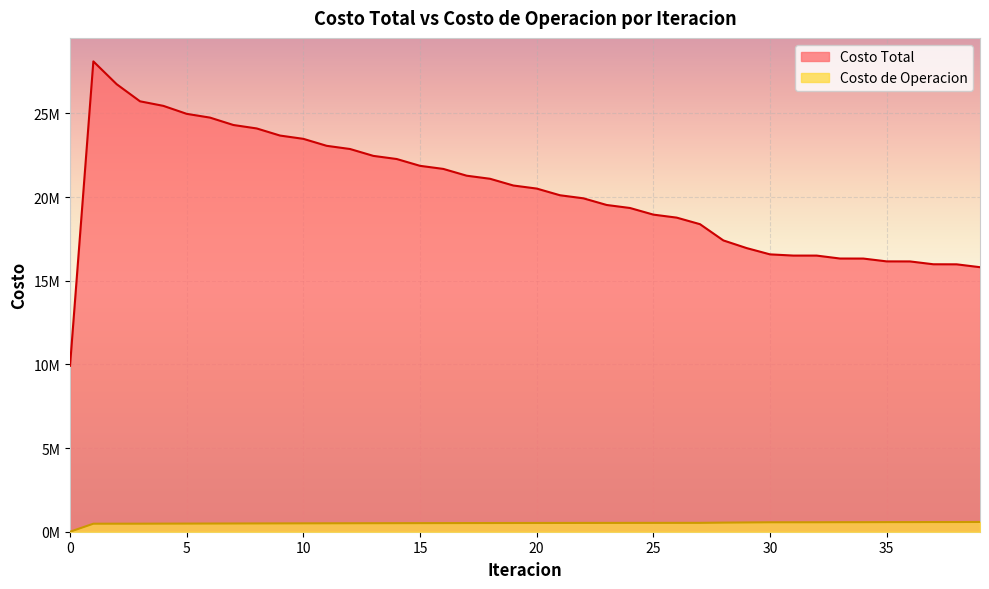

Where is Costo de Operacion nearest to the value 291835?

1